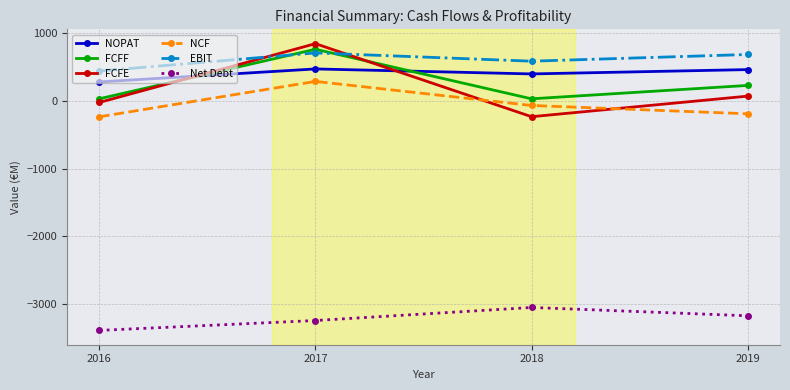

At which category is the sum across all series the highest?

2017